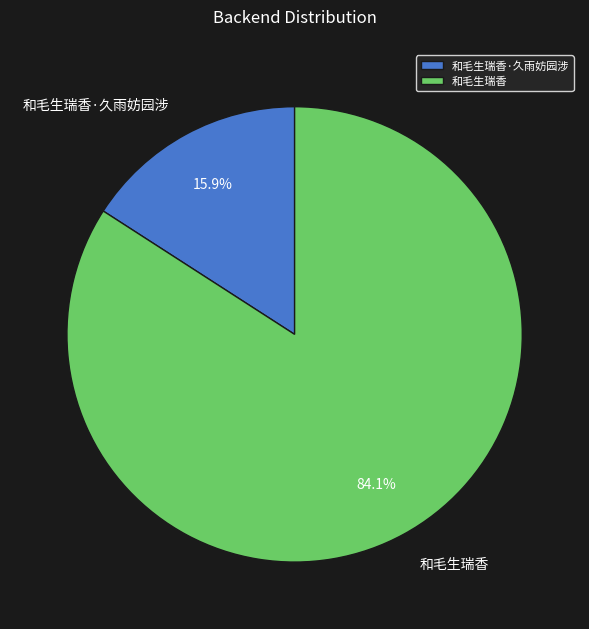

Between 和毛生瑞香·久雨妨园涉 and 和毛生瑞香, which is larger?

和毛生瑞香